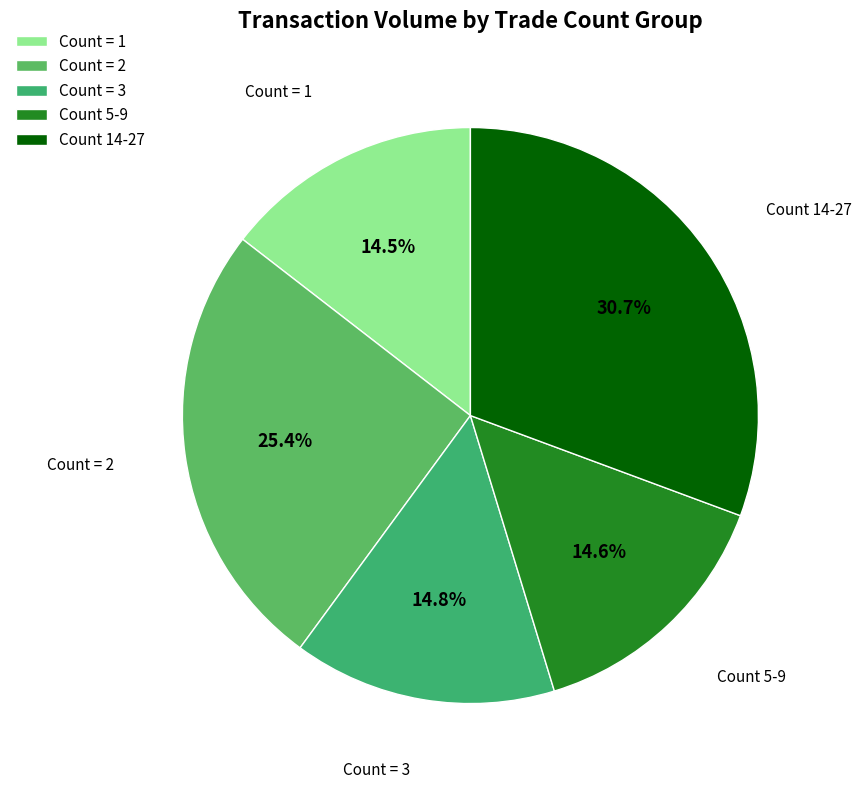

What percentage do Count 14-27 and Count = 1 together represent?

45.2%